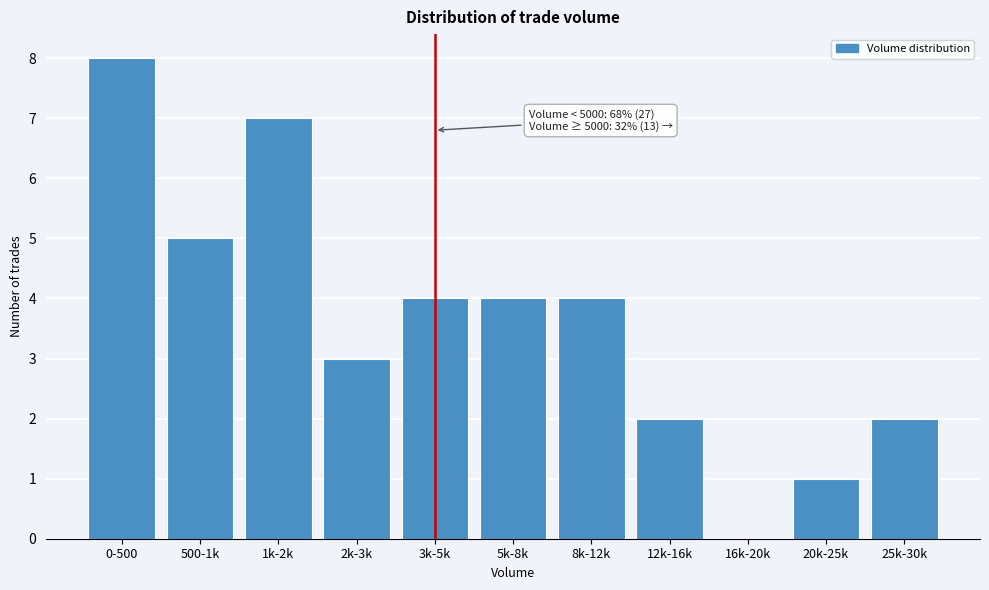

Reading left to right, extract all data points from this chart.

0-500=8	500-1k=5	1k-2k=7	2k-3k=3	3k-5k=4	5k-8k=4	8k-12k=4	12k-16k=2	16k-20k=0	20k-25k=1	25k-30k=2